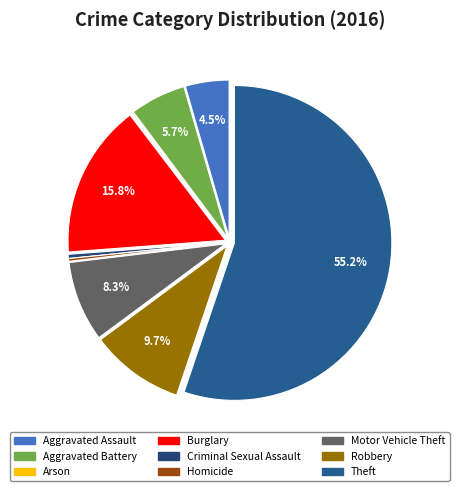

Is it true that Theft is 49% of the pie?

False